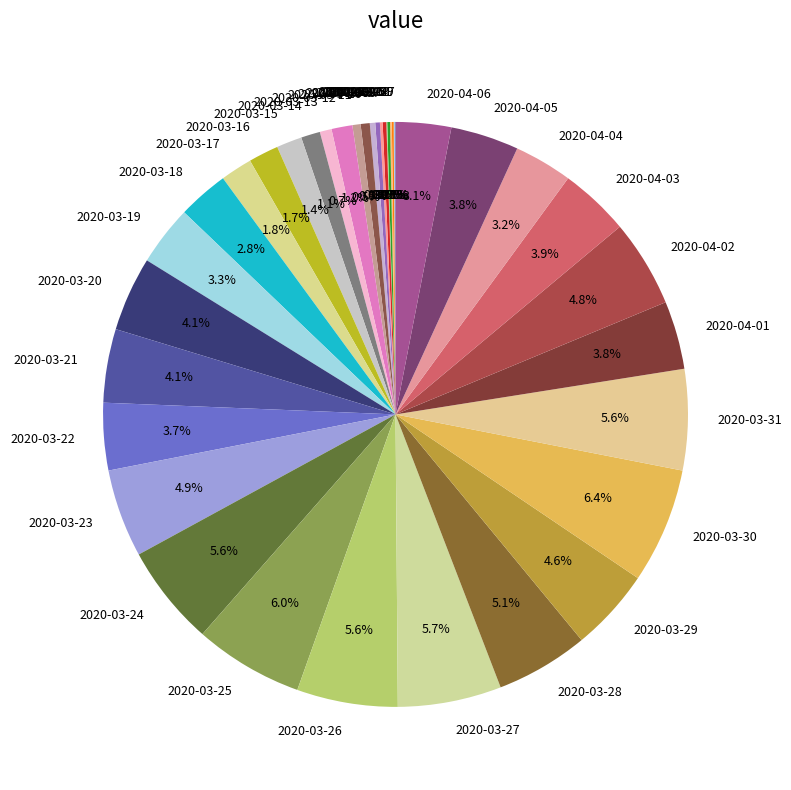

Is there a majority slice in this chart?

No